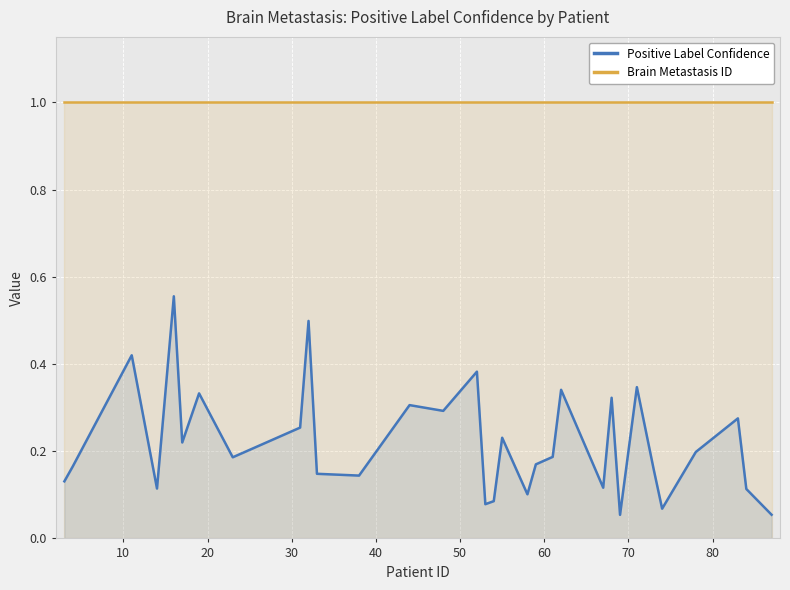

How many lines are shown in the chart?

2